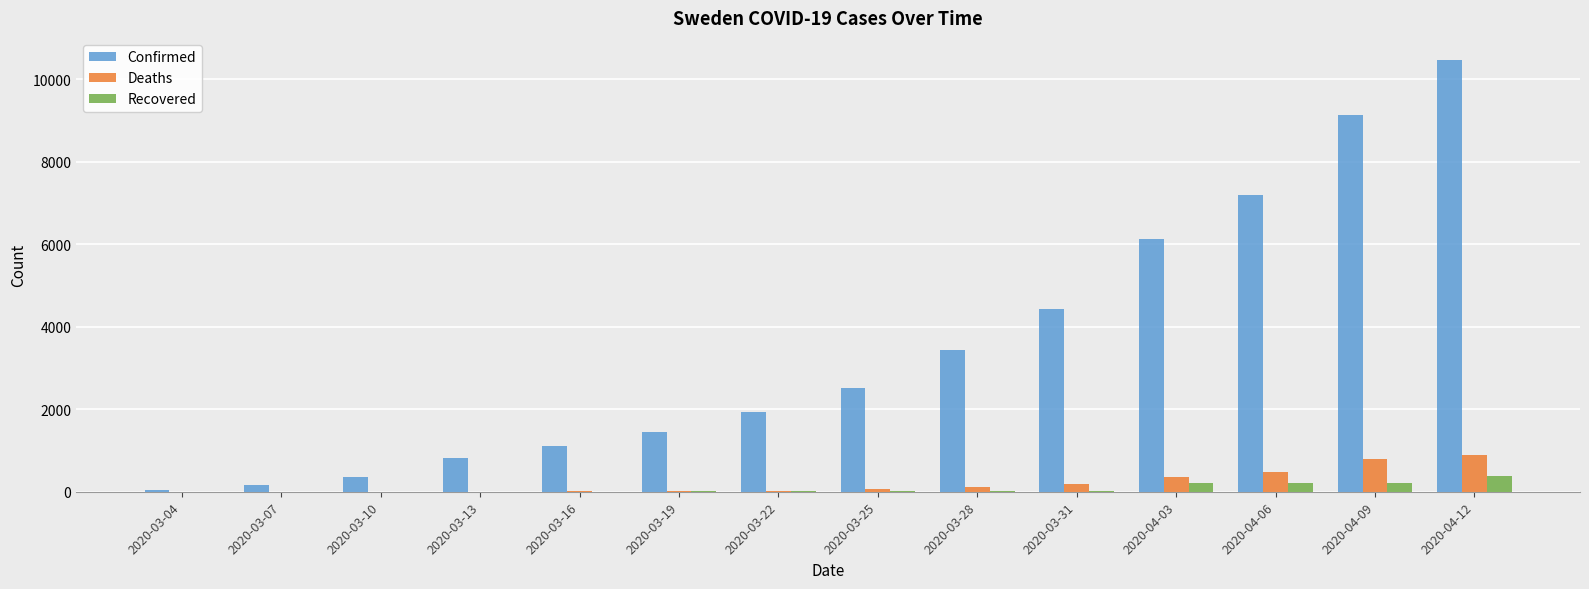

Between 2020-03-22 and 2020-03-31, which series saw the biggest shift?

Confirmed